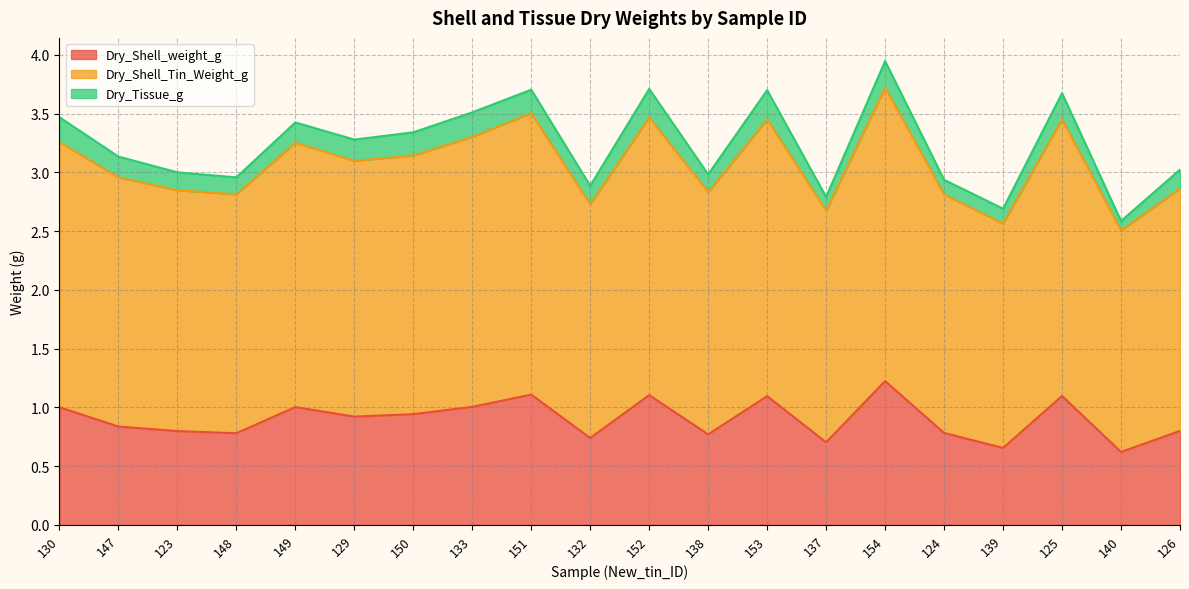

What is the label of the 11th point from the right?

132